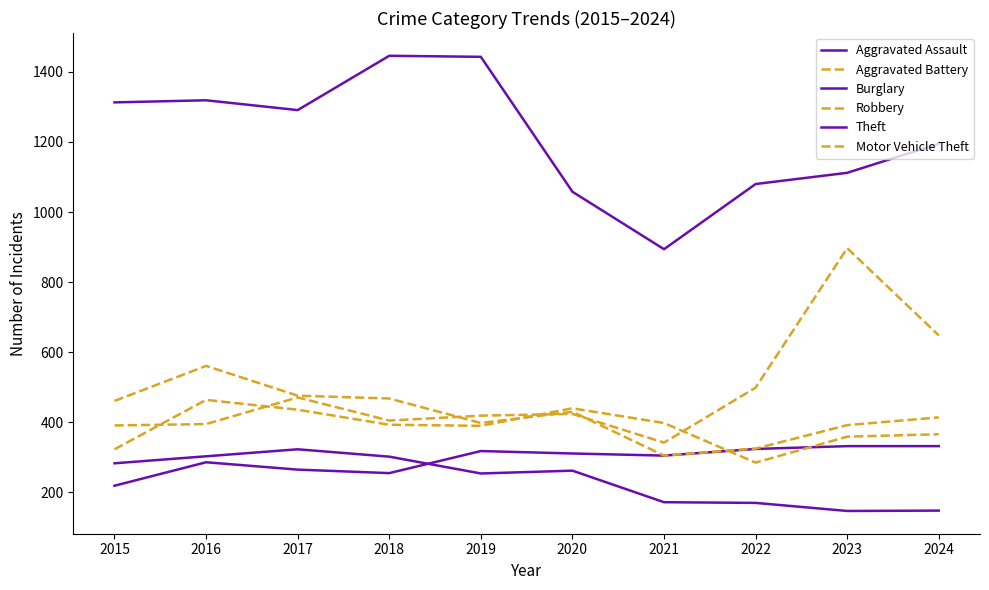

Is this an area chart (filled region under the line)?

No